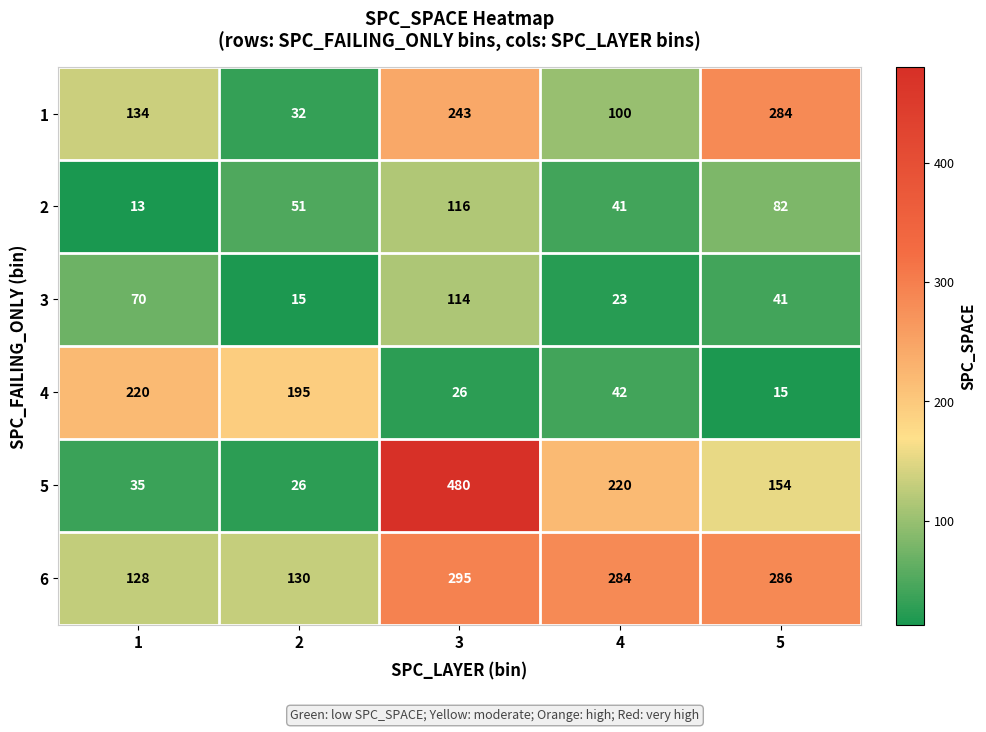

At which category is the sum across all series the highest?

3